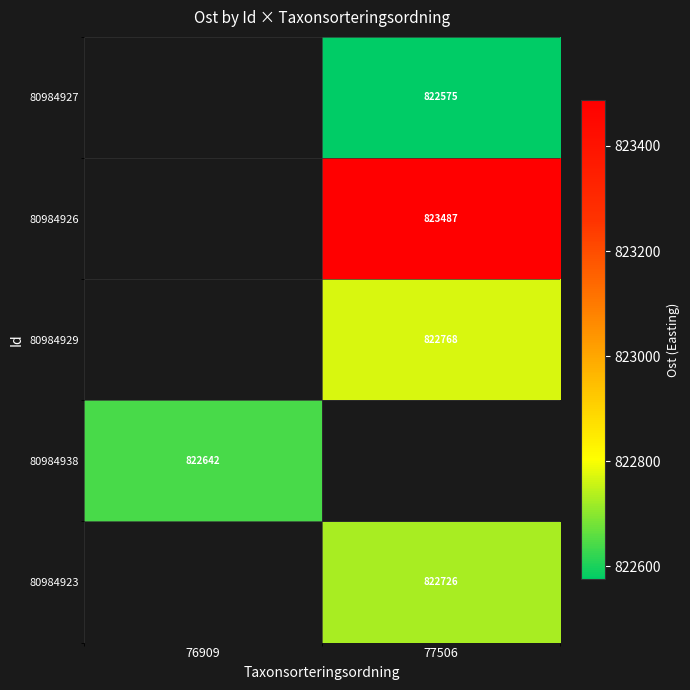

What is the maximum value shown in the chart?

823487.1